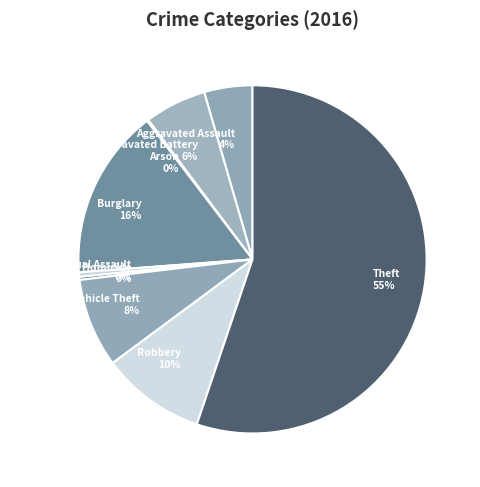

Do Homicide and Burglary together represent more than half of the pie?

No